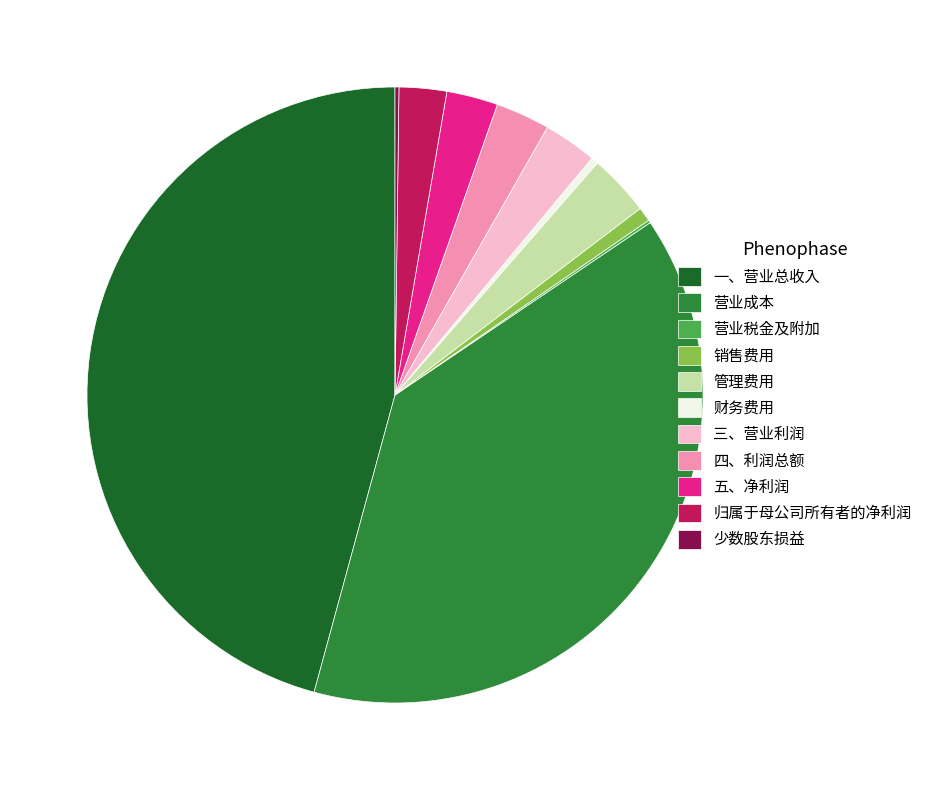

Between 一、营业总收入 and 四、利润总额, which is larger?

一、营业总收入